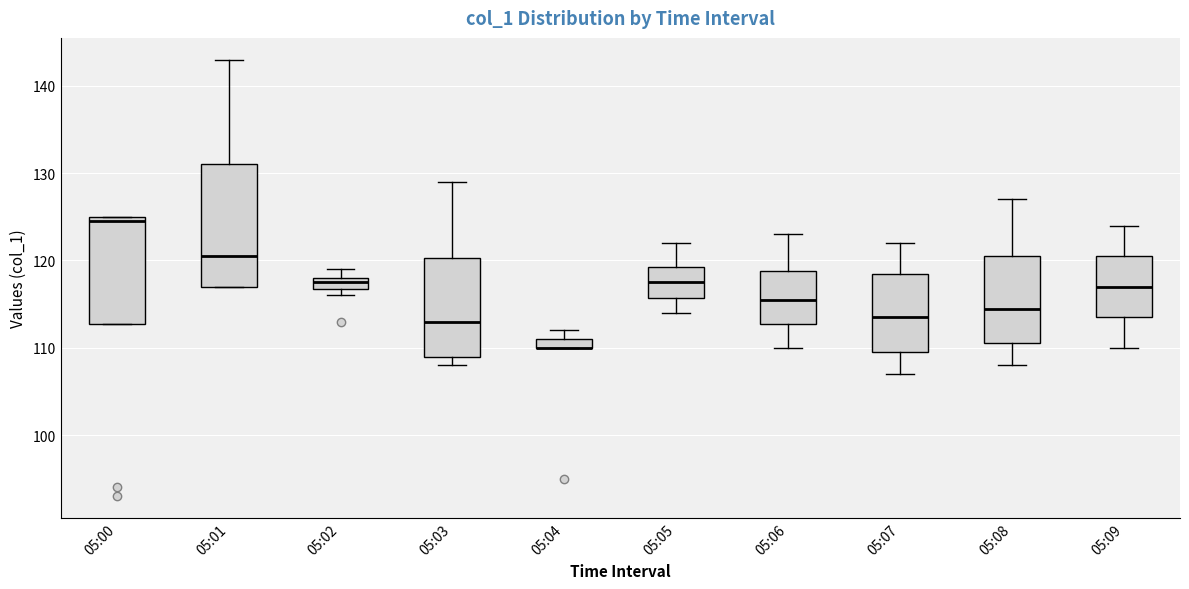

Which box is the tallest, from its lower edge to its upper edge?

05:01